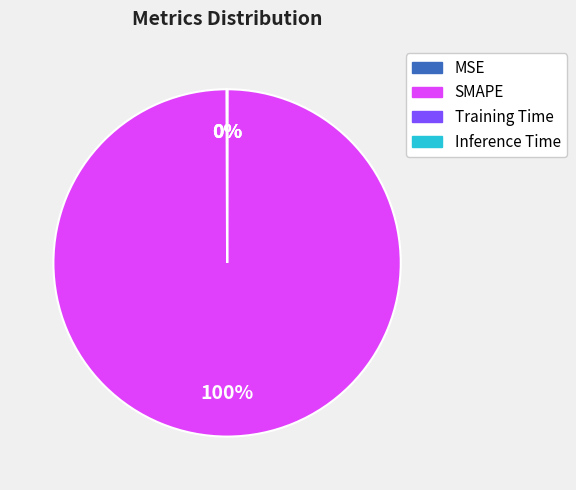

Is it true that SMAPE is 86% of the pie?

False